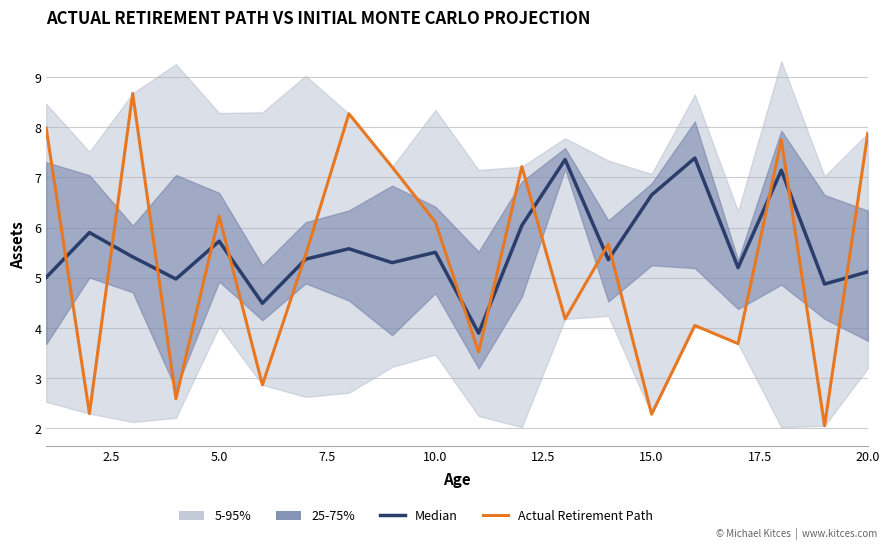

What is the difference between the Actual Retirement Path values at 20.0 and 5.0?

1.5